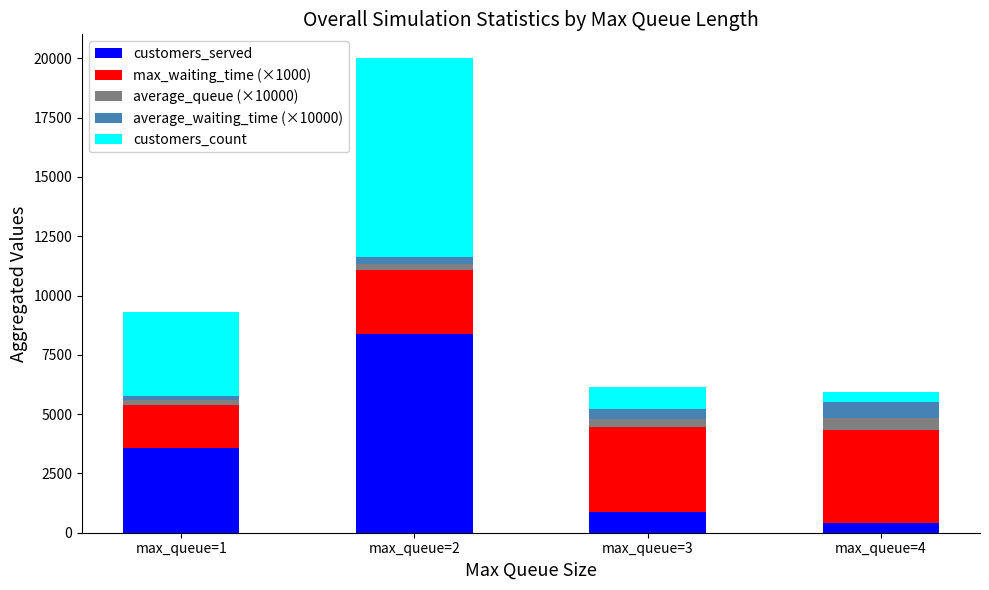

Does the chart contain any negative values?

No